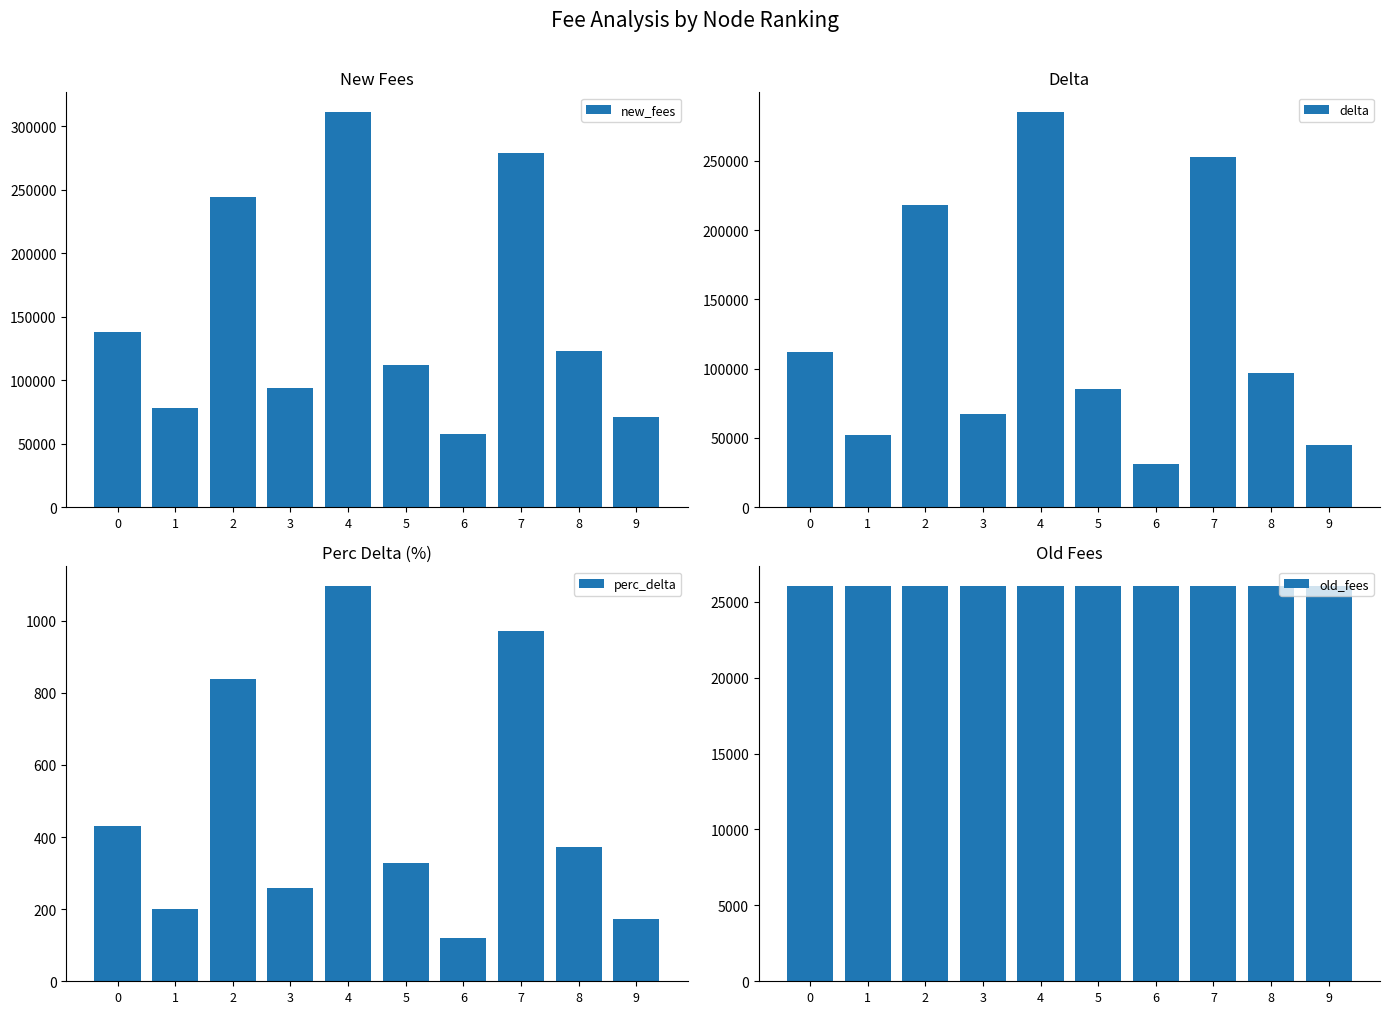

List the labels in order of new_fees value, largest first.

4, 7, 2, 0, 8, 5, 3, 1, 9, 6